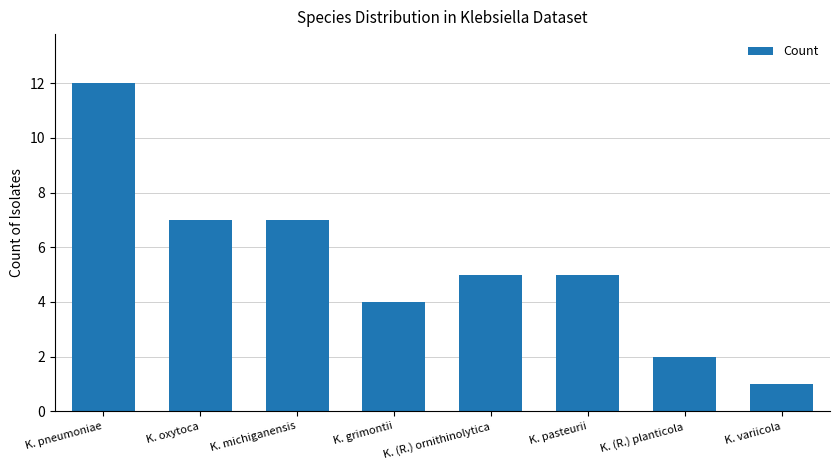

Which label corresponds to the largest value in the chart?

K. pneumoniae